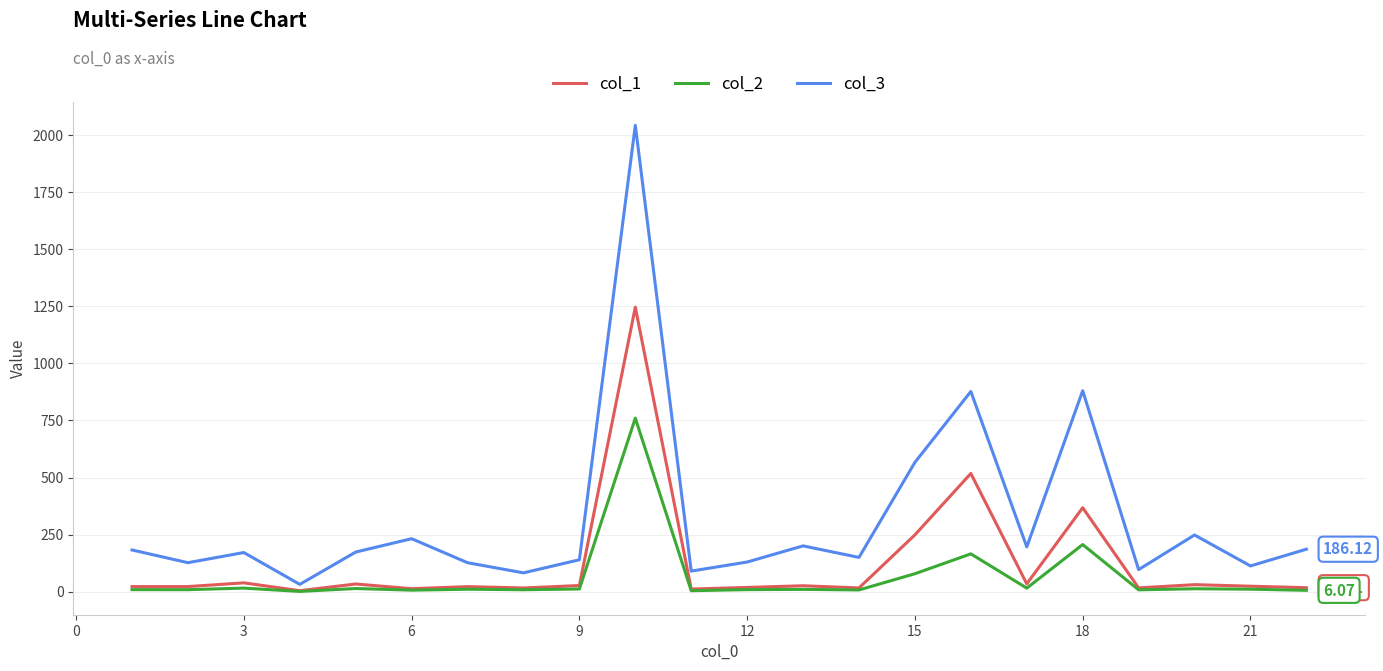

Is this an area chart (filled region under the line)?

No